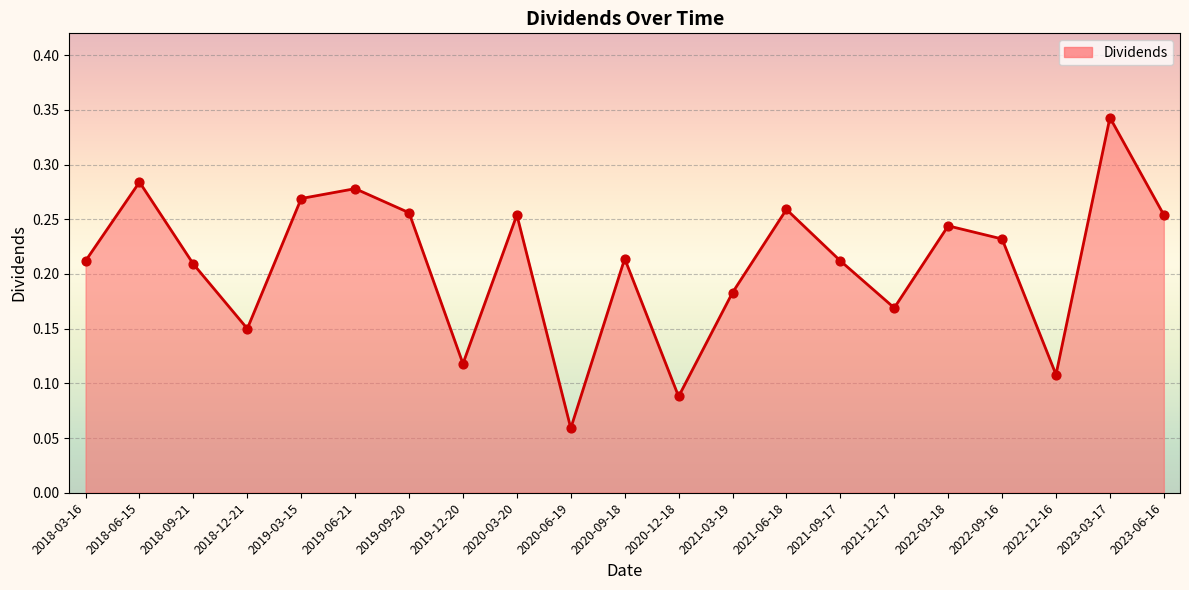

What is the change in value from 2019-06-21 to 2023-03-17?

+0.1